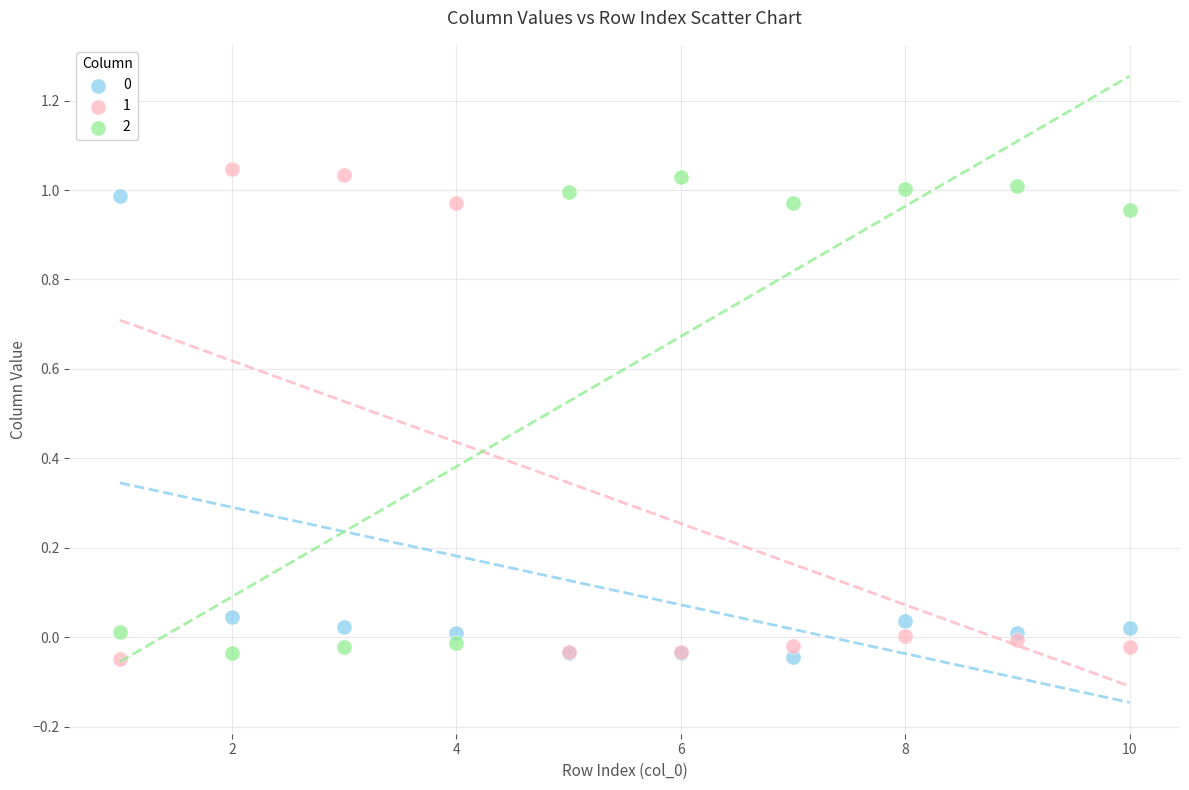

What is the X range (max minus min) for the scatter plot?

9.0